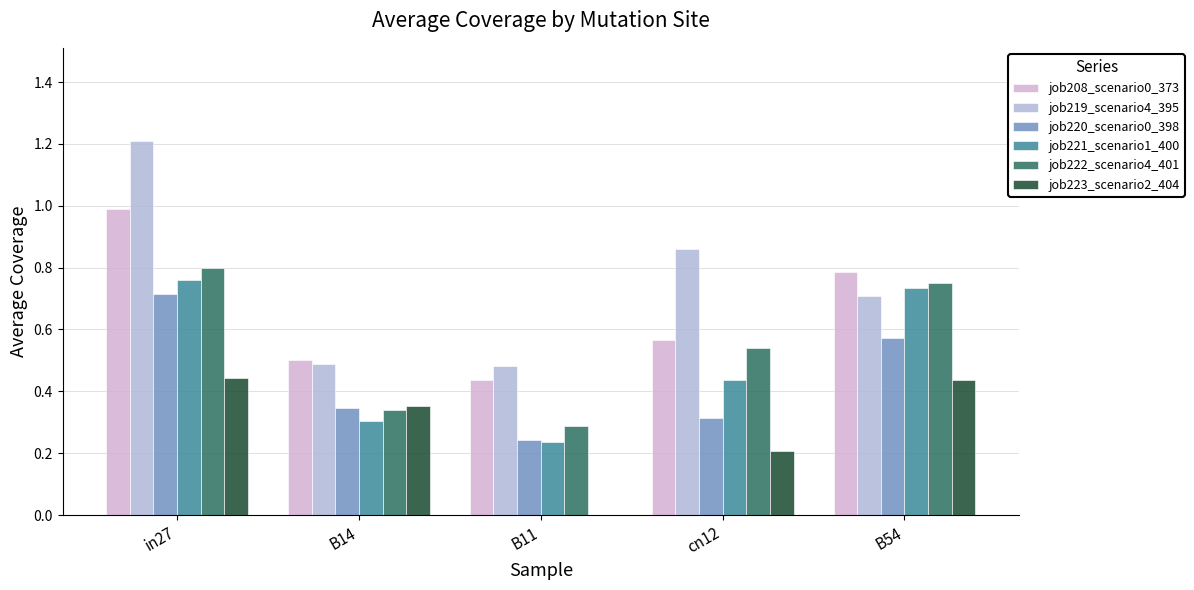

How many positive values does the job223_scenario2_404 series have?

4